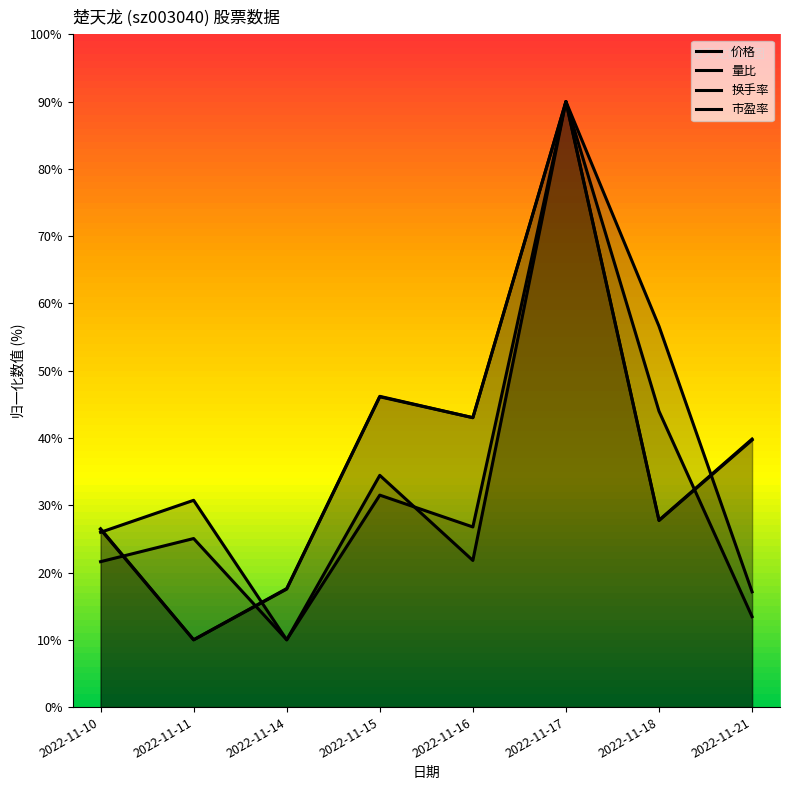

Which series changed the most between 2022-11-14 and 2022-11-18?

换手率